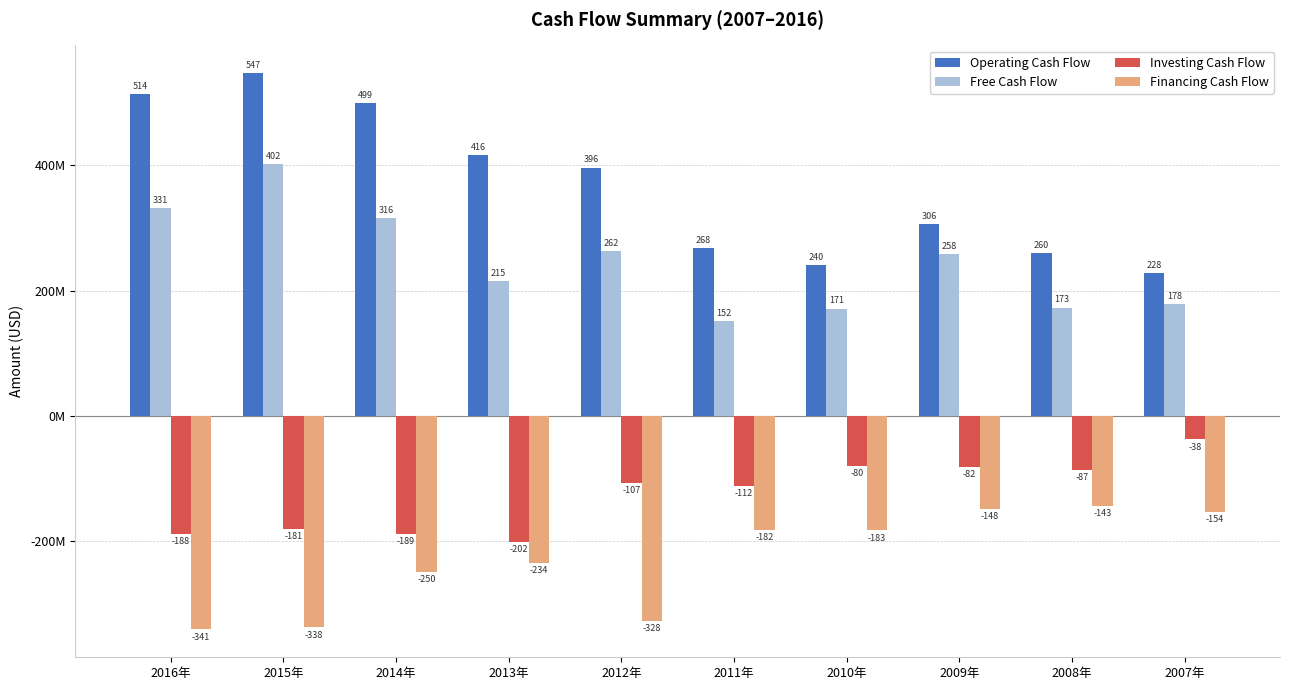

What is the label of the 10th bar from the right?

2016年